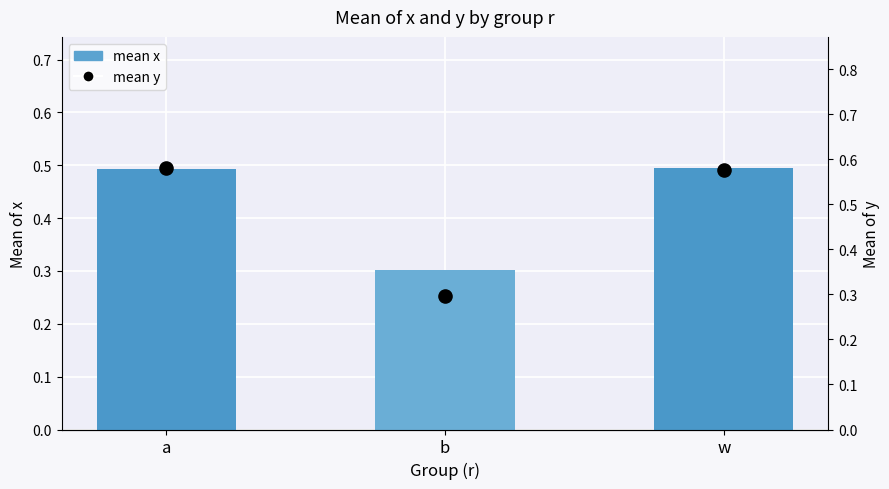

Which series contains the highest Y value?

mean y